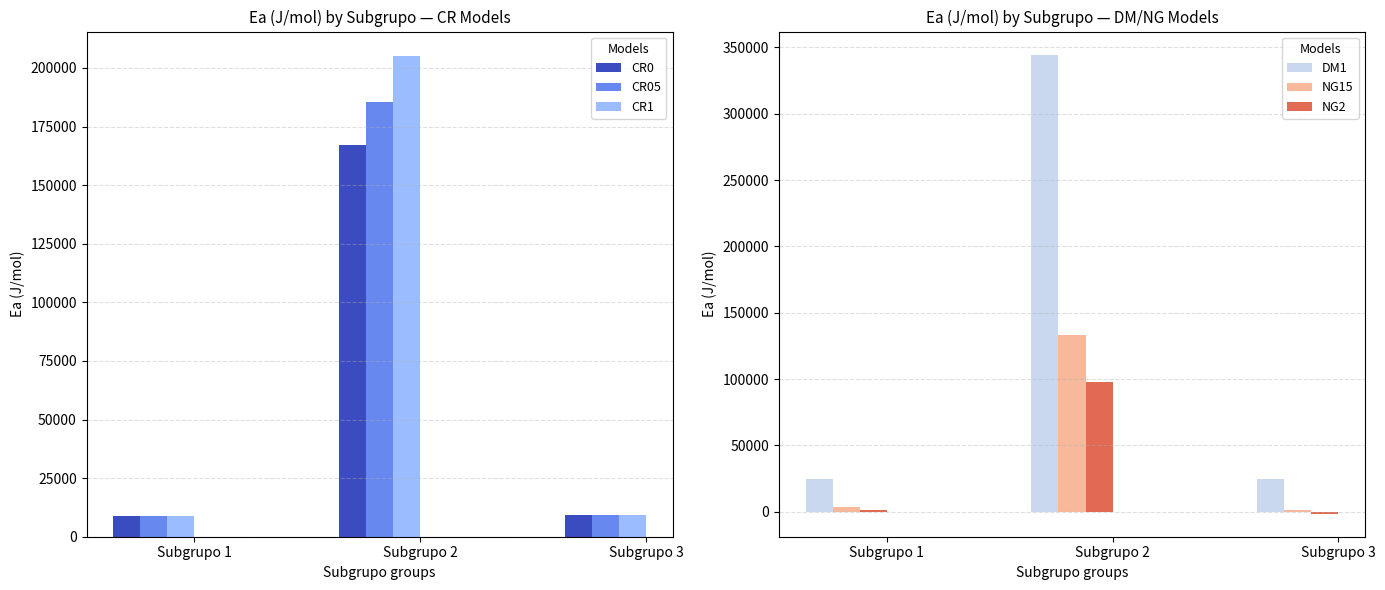

What is the minimum value shown in the chart?

-1544.1